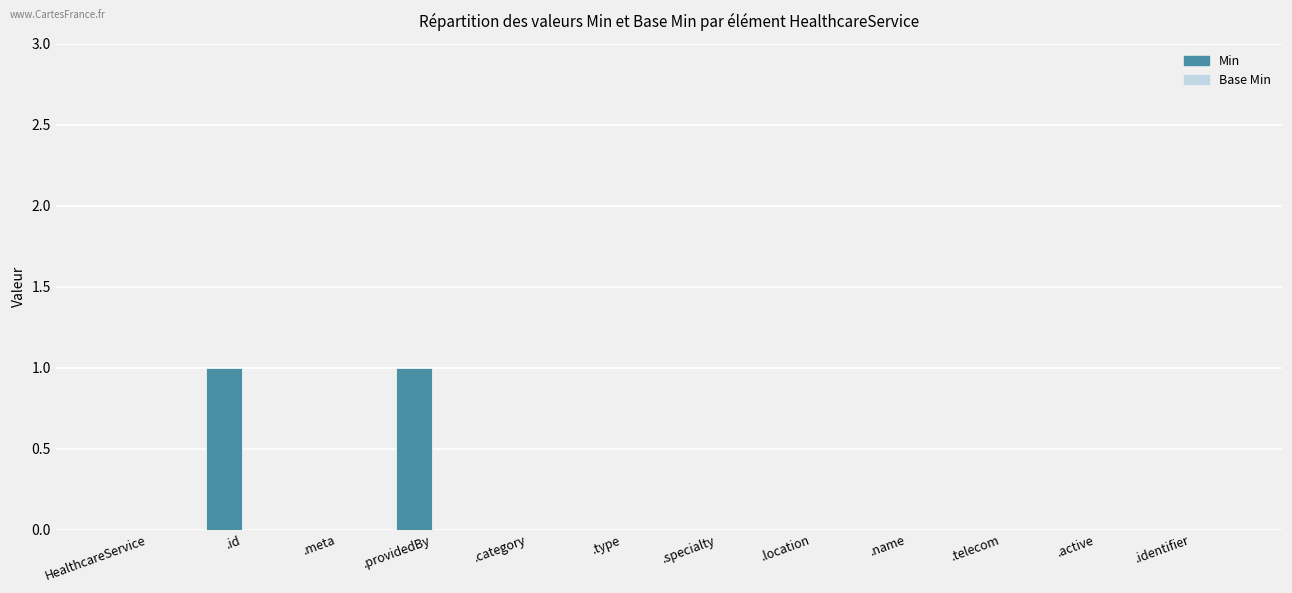

Are the bars horizontal?

No